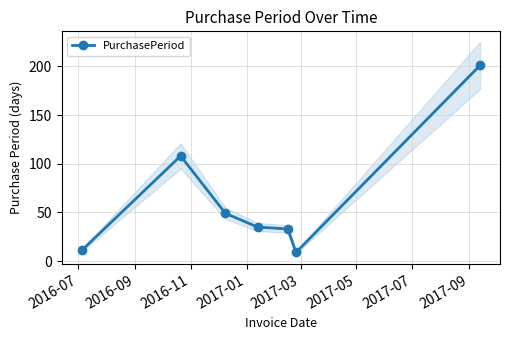

What is the maximum value for PurchasePeriod?

201